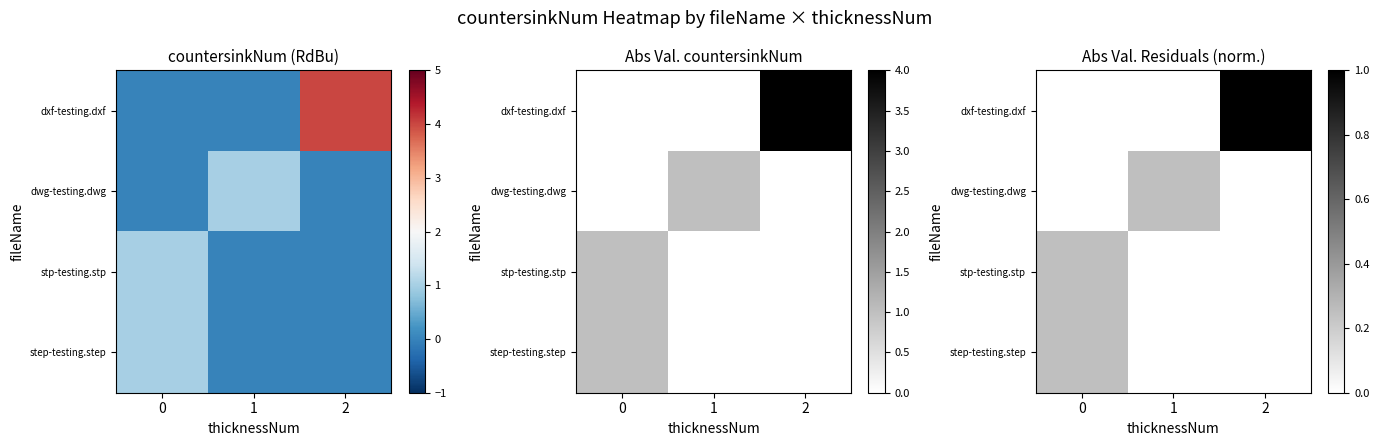

At which category is the sum across all series the highest?

2